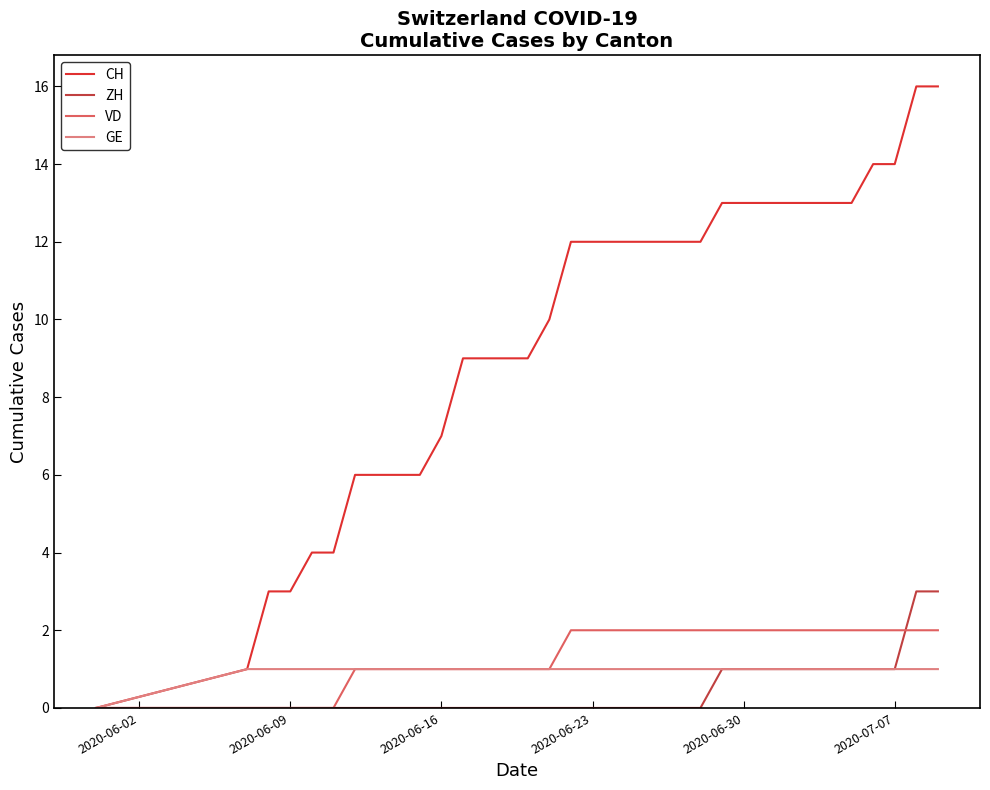

What is the difference between the second highest and minimum values in the CH series?

16